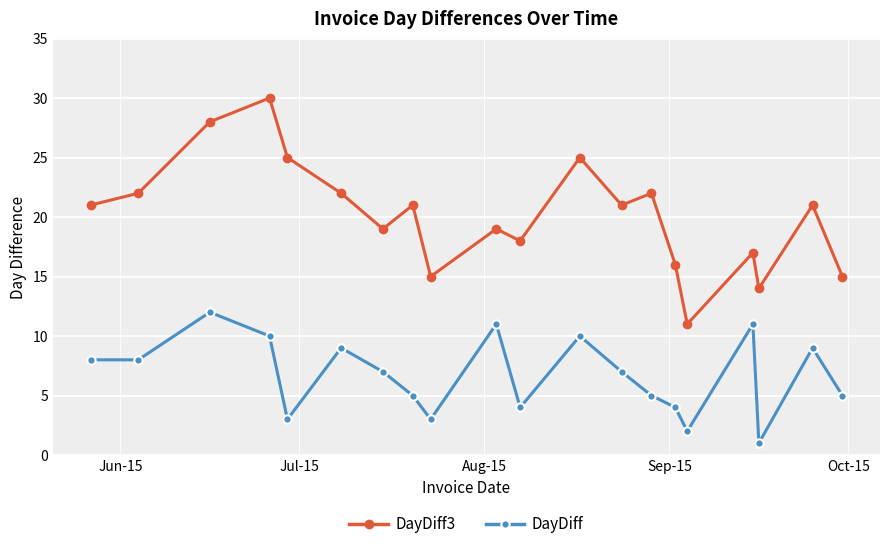

What is the maximum value shown in the chart?

30